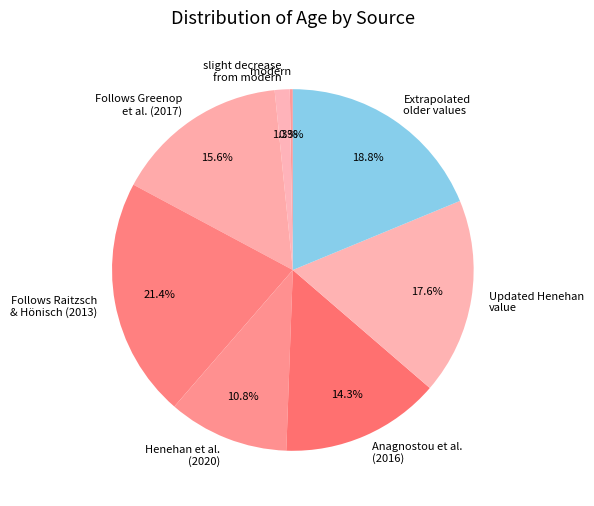

Is the sum of Follows Greenop et al. (2017) and Anagnostou et al. (2016) greater than half?

No